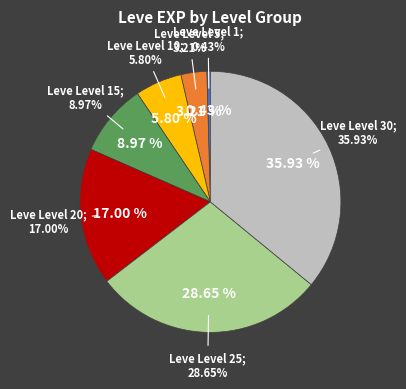

To the nearest percent, what is the difference between the largest and smallest slice percentages?

36%